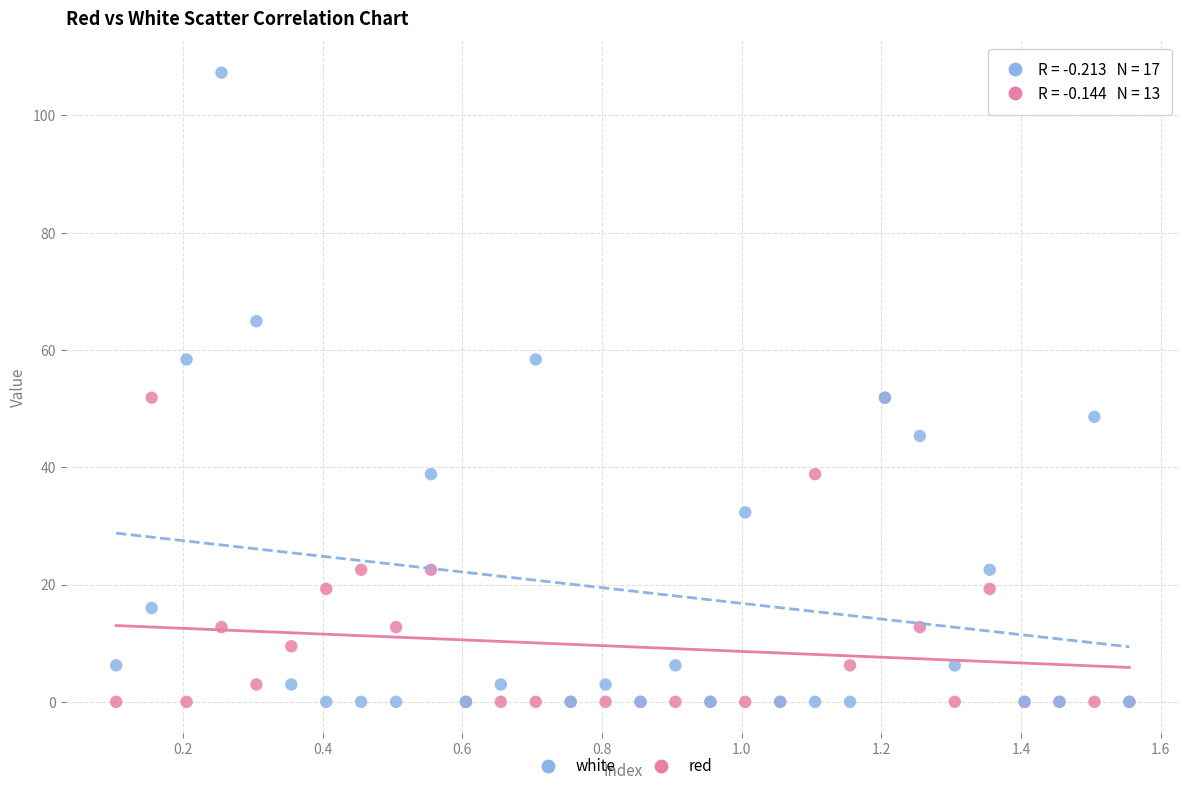

What is the X range (max minus min) for the scatter plot?

1.5